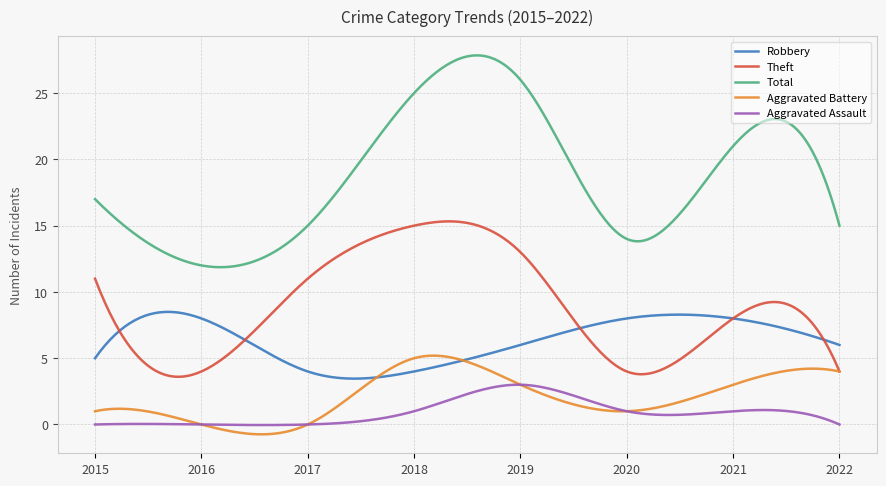

What is the average value of the Aggravated Assault series?

0.9